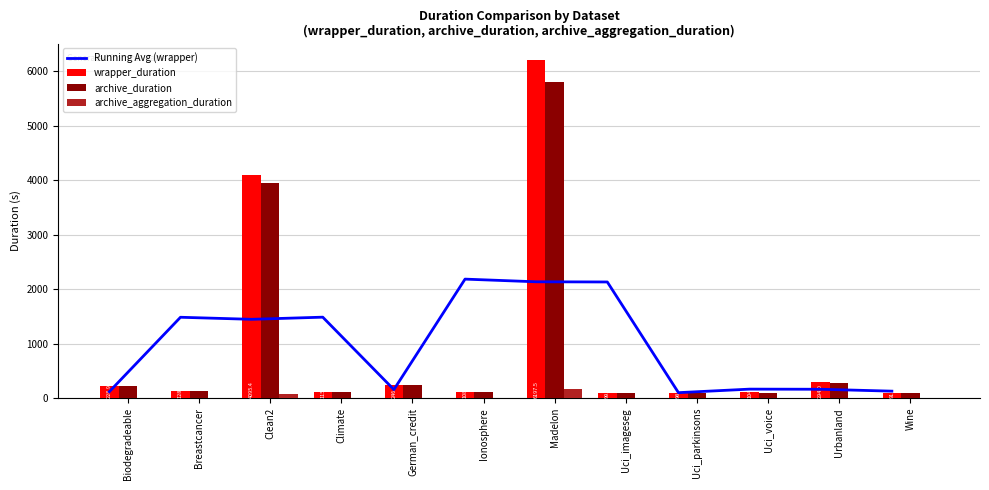

How many categories are shown in the chart?

12